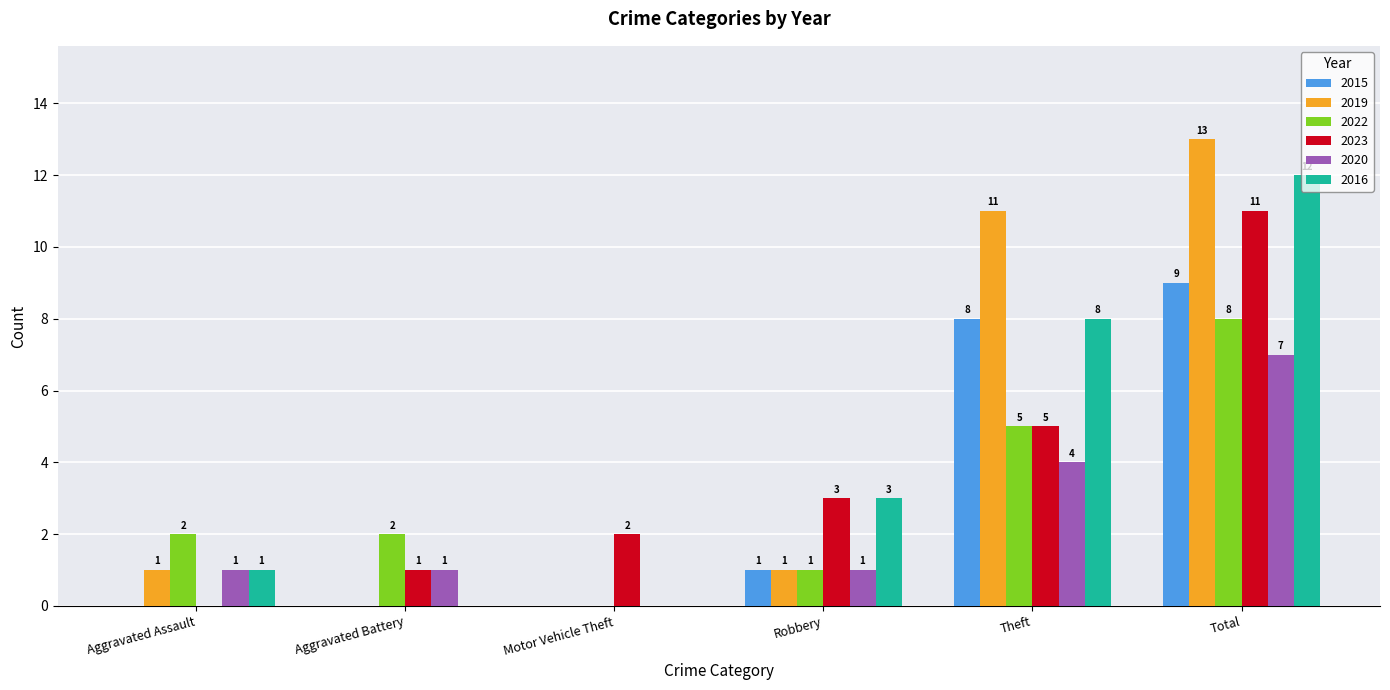

Reading left to right, what are all the values shown in this chart?

2015: 0	0	0	1	8	9
2019: 1	0	0	1	11	13
2022: 2	2	0	1	5	8
2023: 0	1	2	3	5	11
2020: 1	1	0	1	4	7
2016: 1	0	0	3	8	12